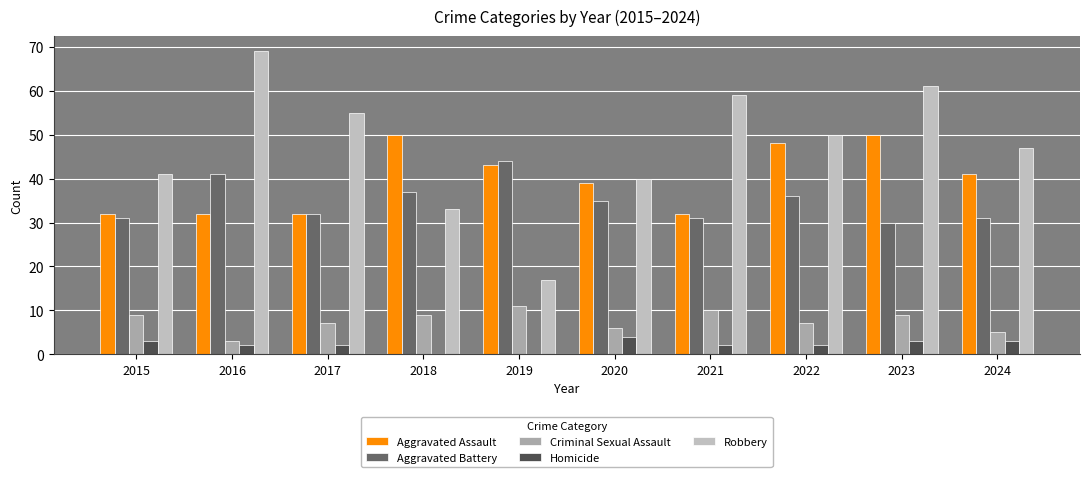

Count the number of categories in the chart.

10